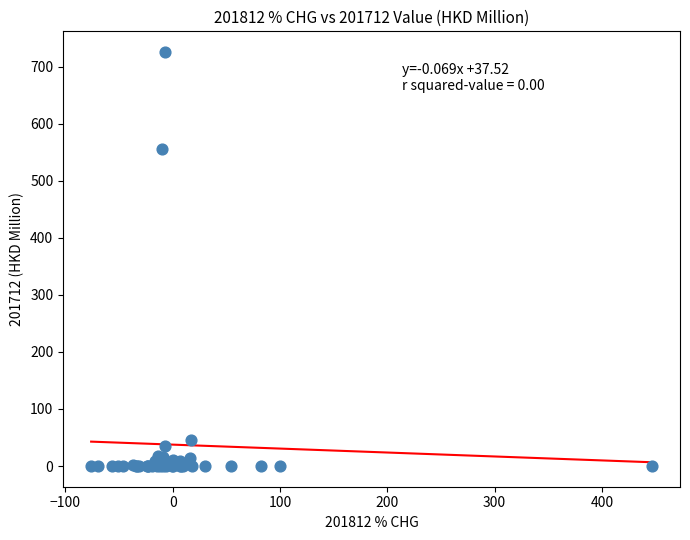

What Y value in the scatter plot is closest to 362?

556.2